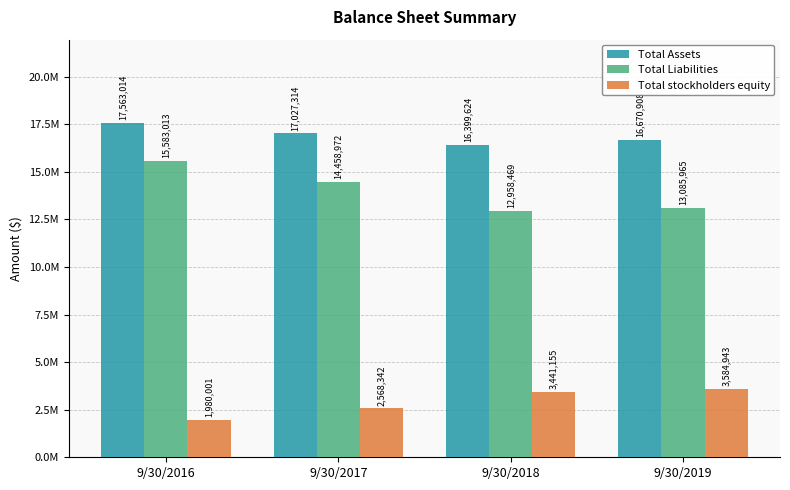

Which label corresponds to the smallest value in the chart?

9/30/2016